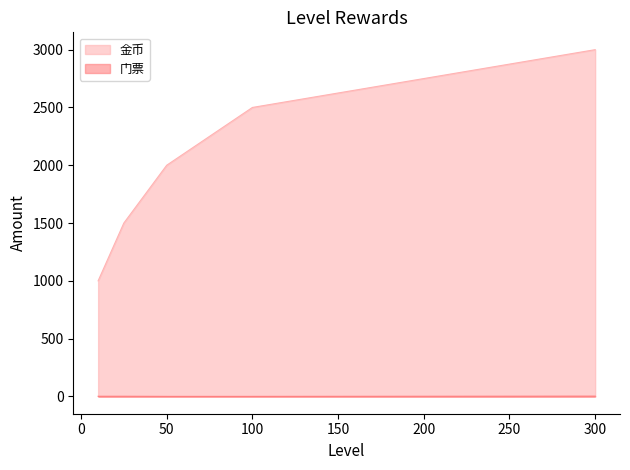

How many lines are shown in the chart?

2